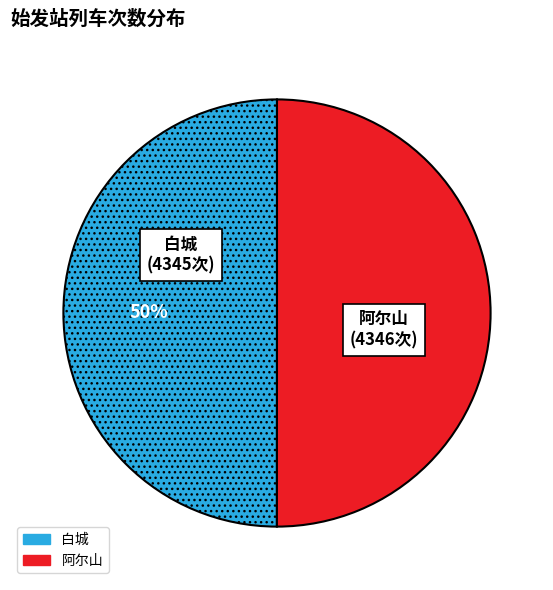

The 白城 slice represents 50% of the pie. True or false?

True